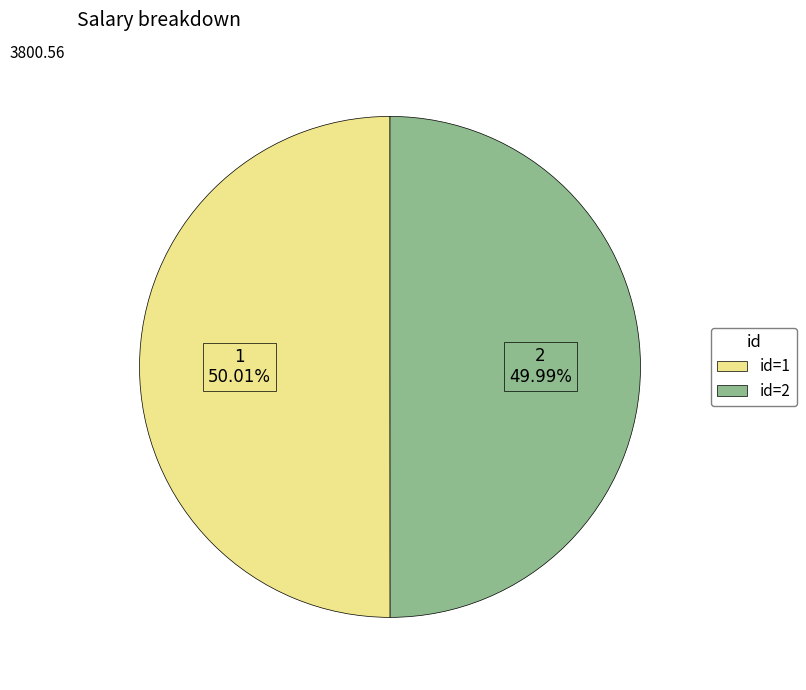

Is the sum of id=2 and id=1 greater than half?

Yes